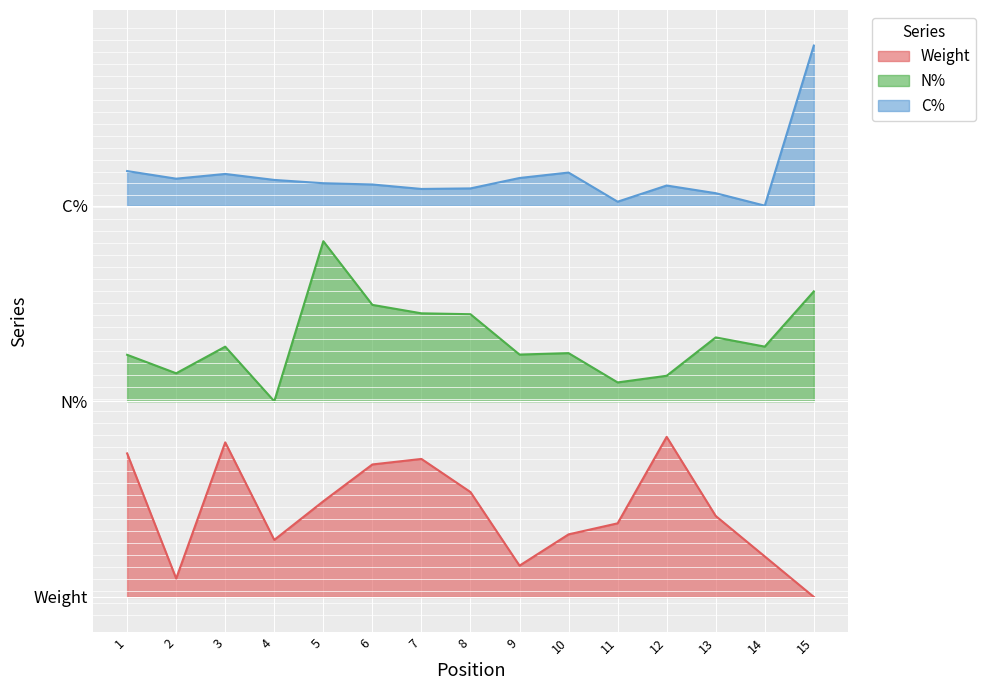

Reading left to right, transcribe all the data shown in this chart.

Weight: 1=0.4	2=0.1	3=0.4	4=0.2	5=0.3	6=0.4	7=0.4	8=0.3	9=0.1	10=0.2	11=0.2	12=0.5	13=0.2	14=0.1	15=0.0
N%: 1=0.7	2=0.6	3=0.7	4=0.6	5=1.0	6=0.8	7=0.8	8=0.8	9=0.7	10=0.7	11=0.6	12=0.6	13=0.7	14=0.7	15=0.9
C%: 1=1.2	2=1.2	3=1.2	4=1.2	5=1.2	6=1.2	7=1.1	8=1.1	9=1.2	10=1.2	11=1.1	12=1.2	13=1.1	14=1.1	15=1.6